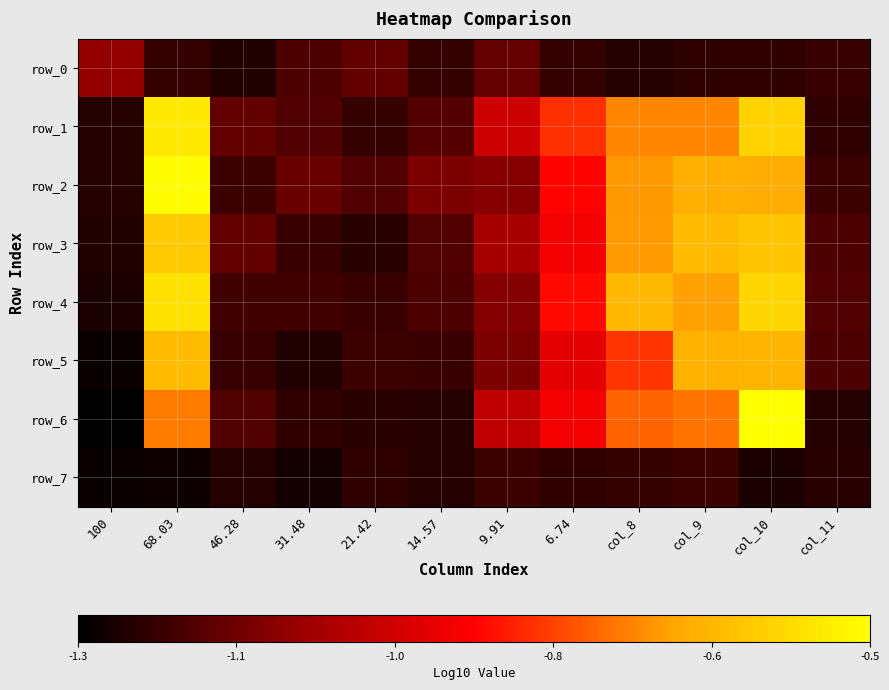

Which series has the largest range (max minus min)?

row_6